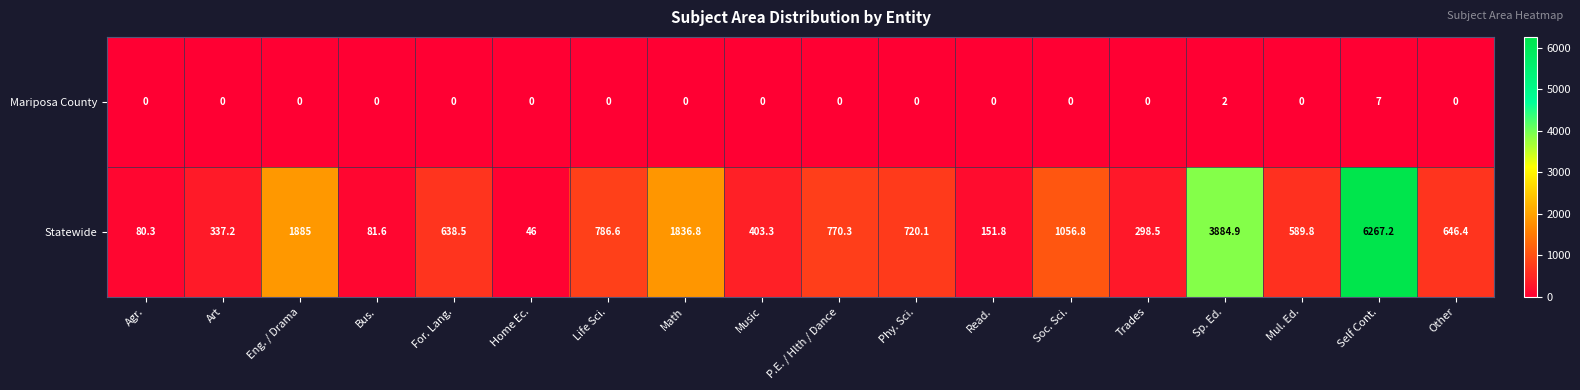

What value does the Statewide series have at Home Ec.?

46.0